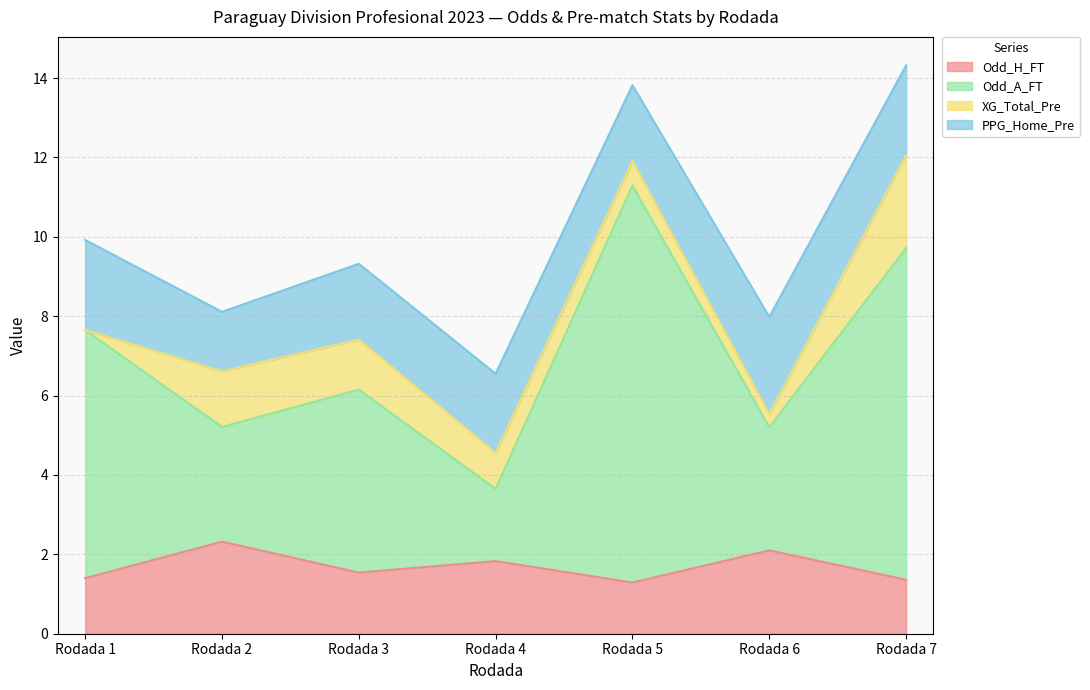

Where is the first local minimum for Odd_H_FT?

Rodada 3